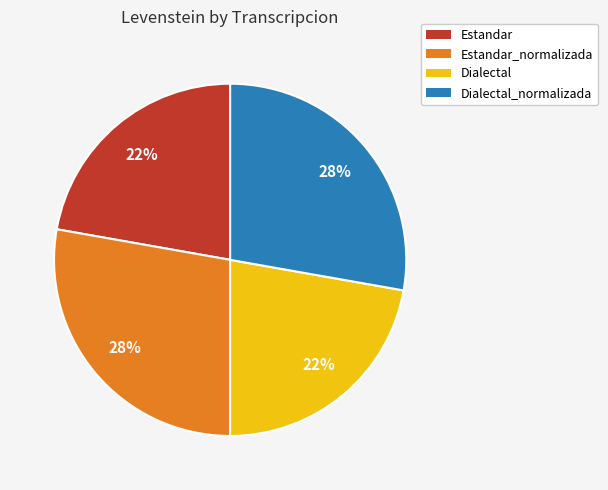

To the nearest percent, what is the difference between the Estandar_normalizada and Estandar slice percentages?

6%